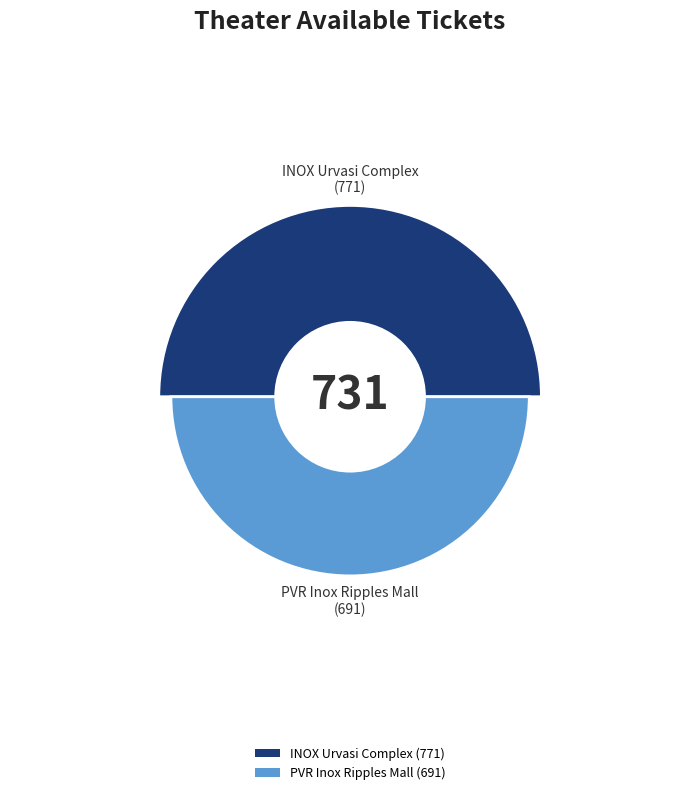

To the nearest percent, what is the difference between the largest and smallest slice percentages?

5%